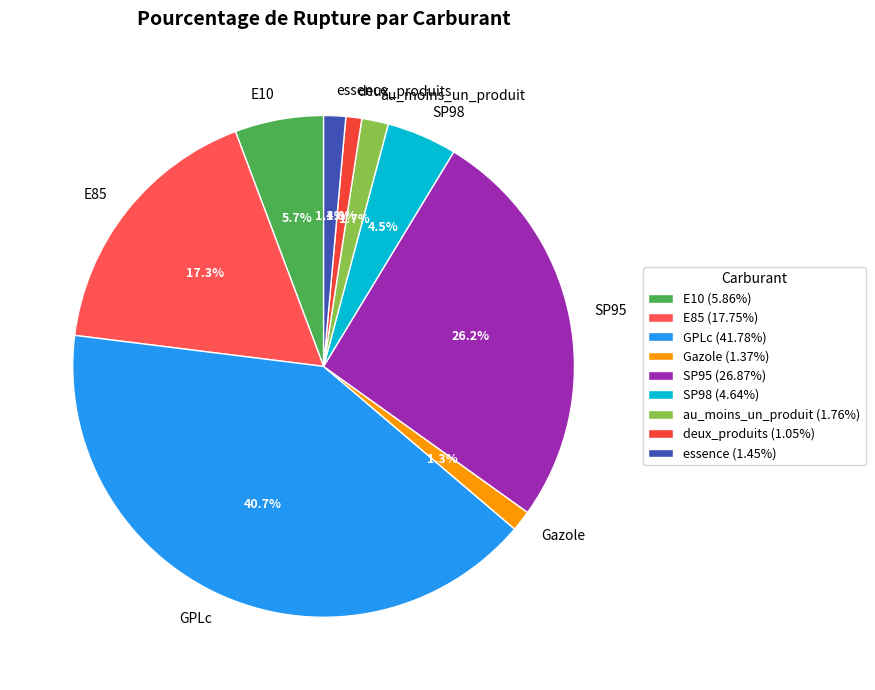

To the nearest percent, what is the combined percentage of E85 and Gazole?

19%